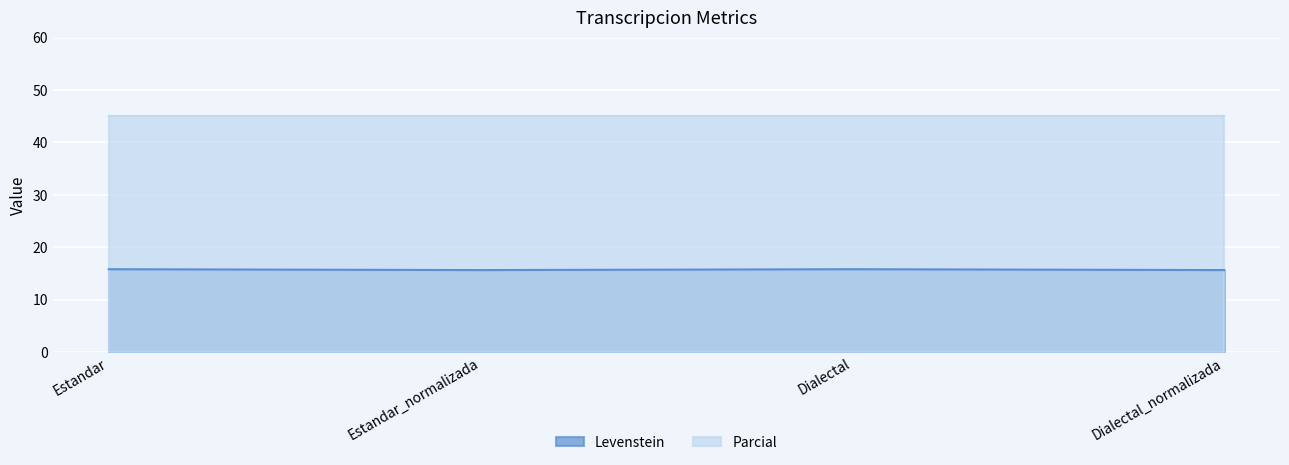

List the labels in order of value, smallest first.

Estandar_normalizada, Dialectal_normalizada, Estandar, Dialectal